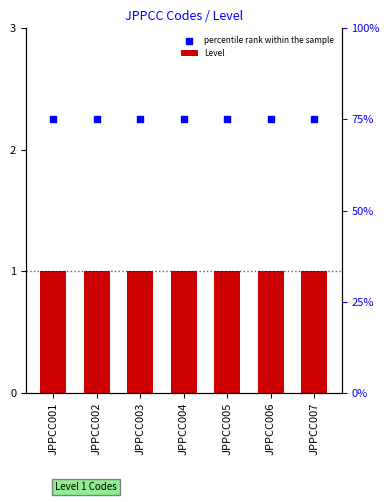

Which series has the largest Y range (max minus min)?

Level